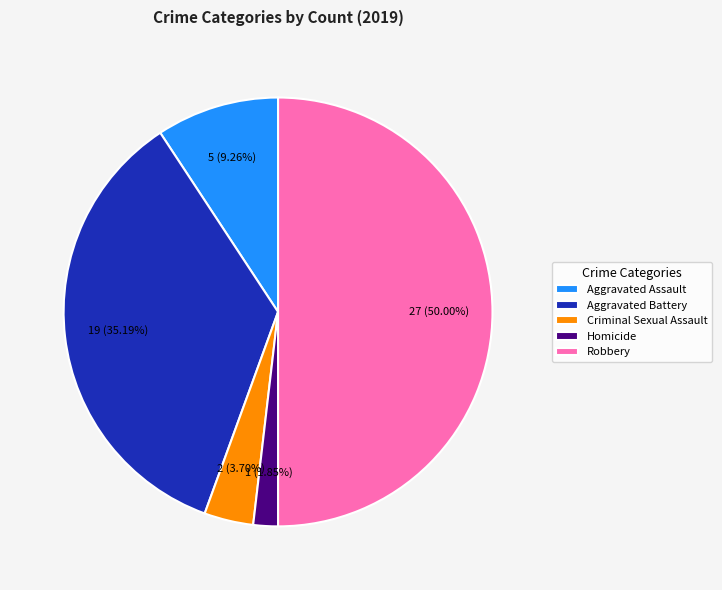

To the nearest percent, what is the combined percentage of Aggravated Assault and Criminal Sexual Assault?

13%